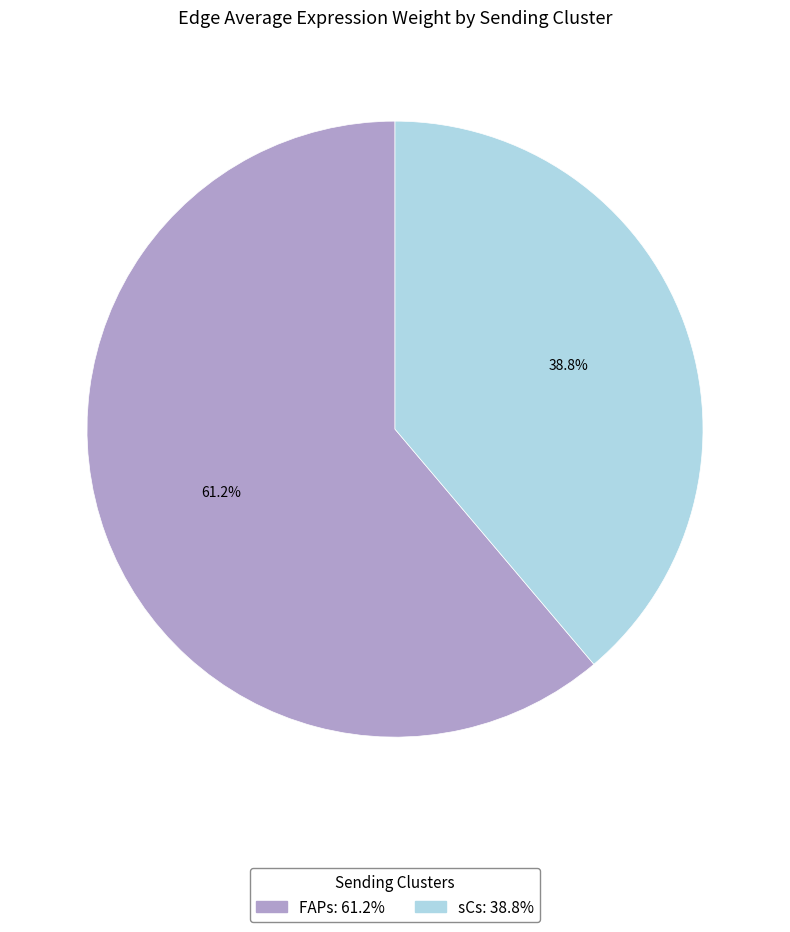

To the nearest percent, what is the average slice percentage?

50%